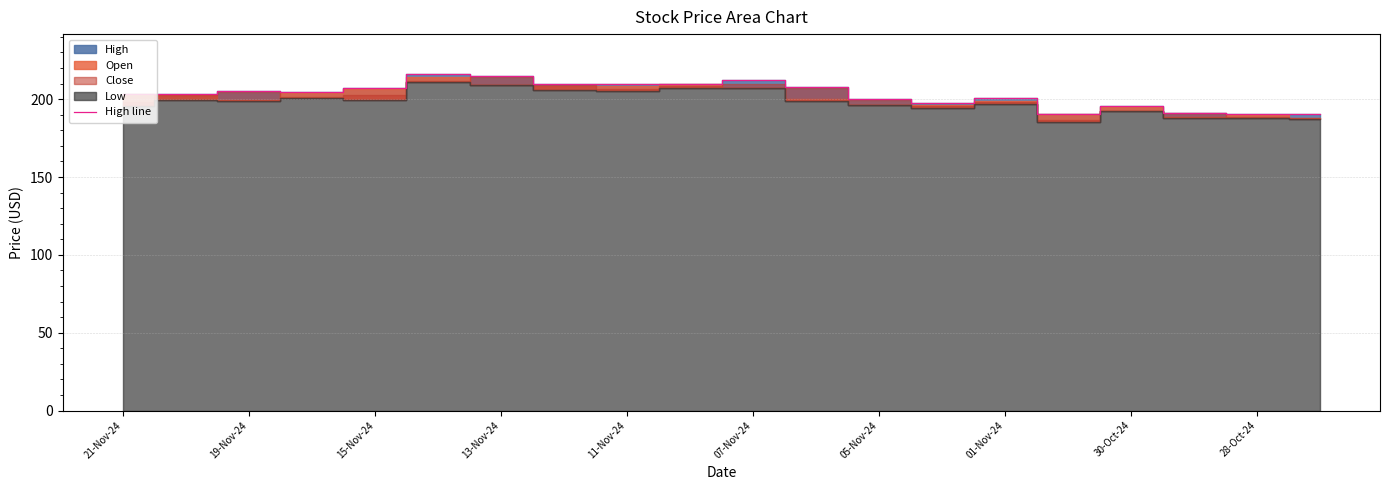

What is the average value?

203.0